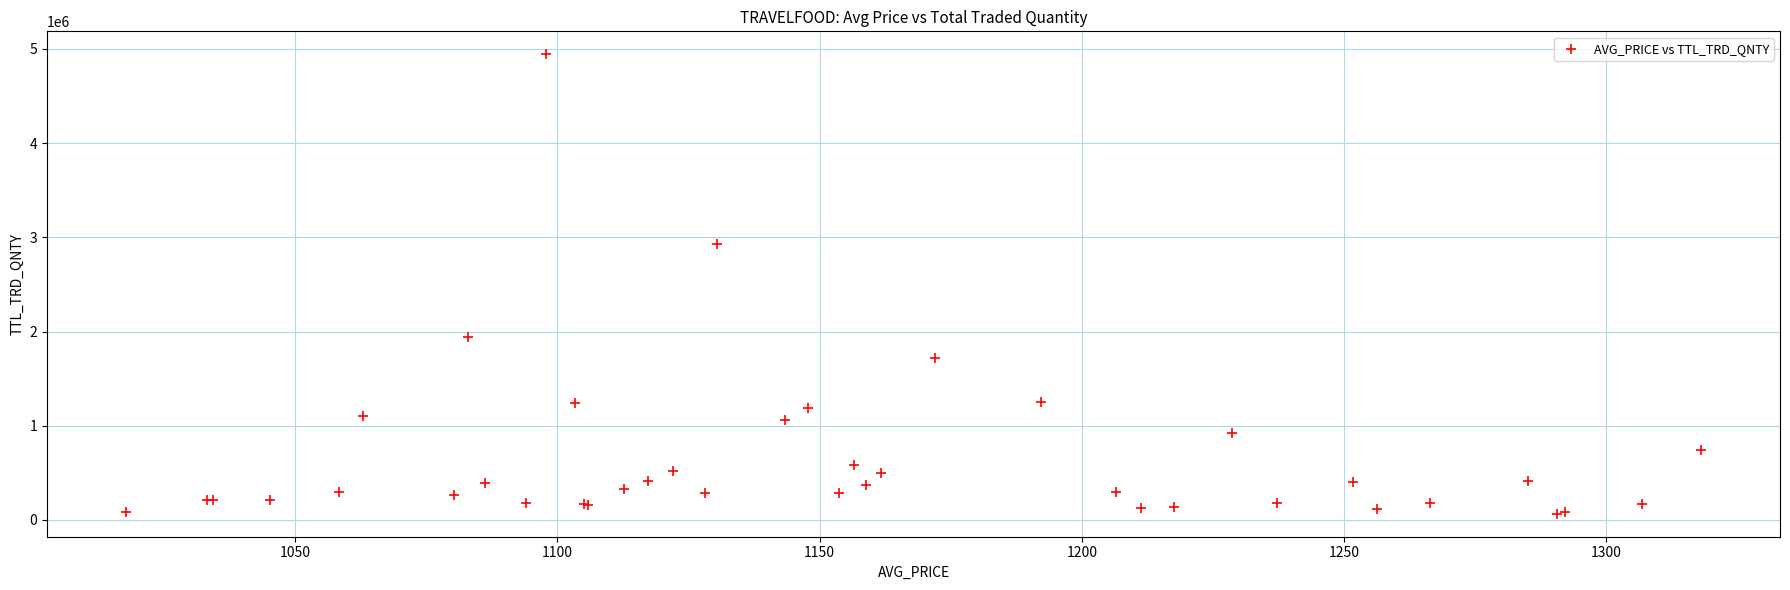

What Y value in the scatter plot is closest to 2504243?

2927112